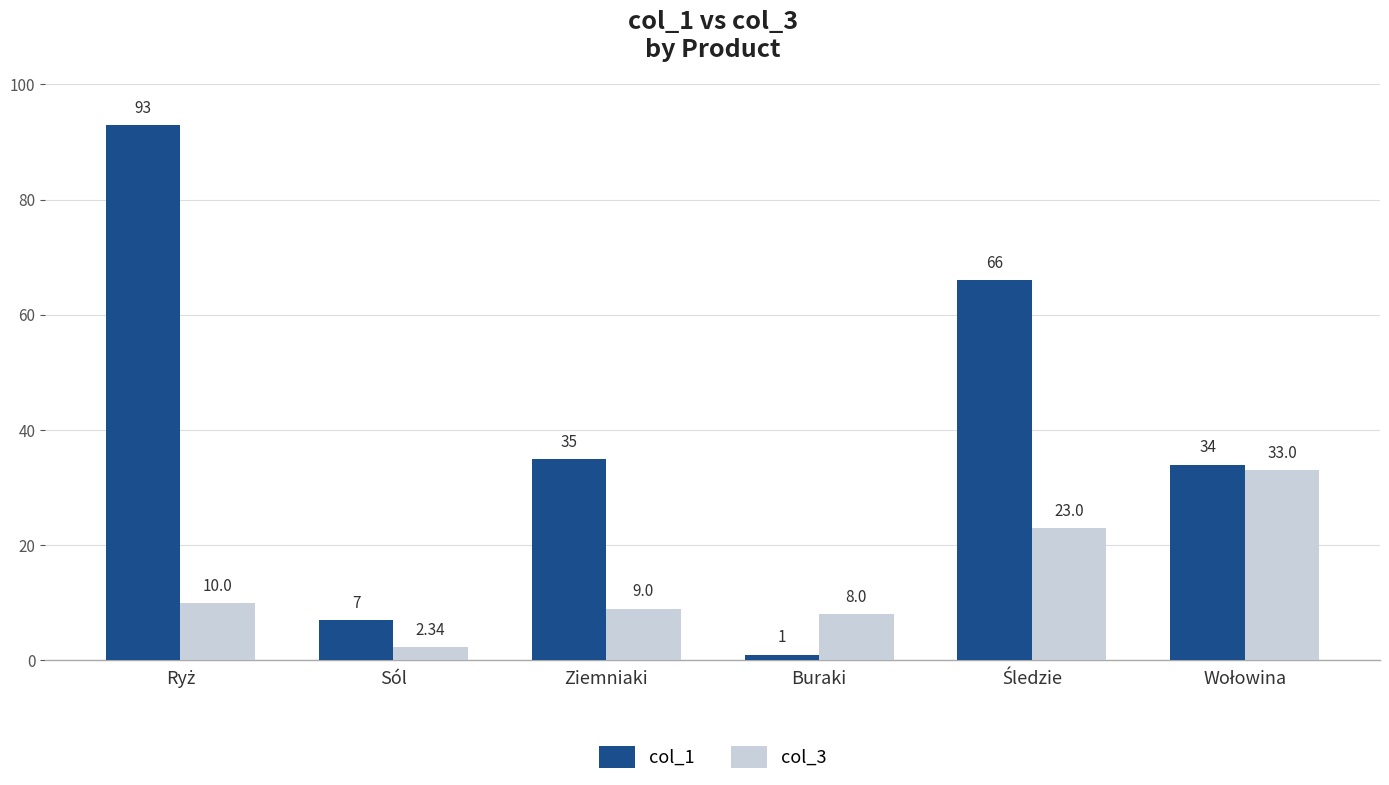

What is the average value of the col_3 series?

14.2